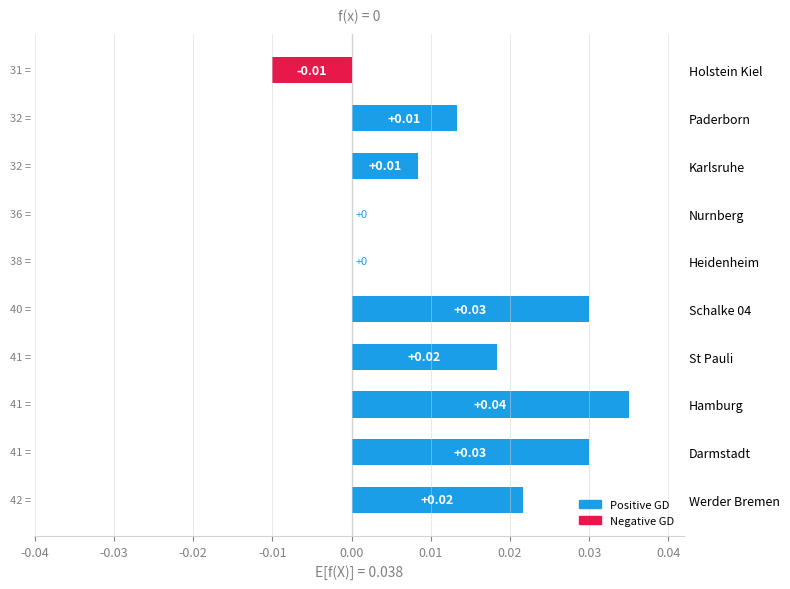

Between St Pauli and Schalke 04, which is larger?

Schalke 04